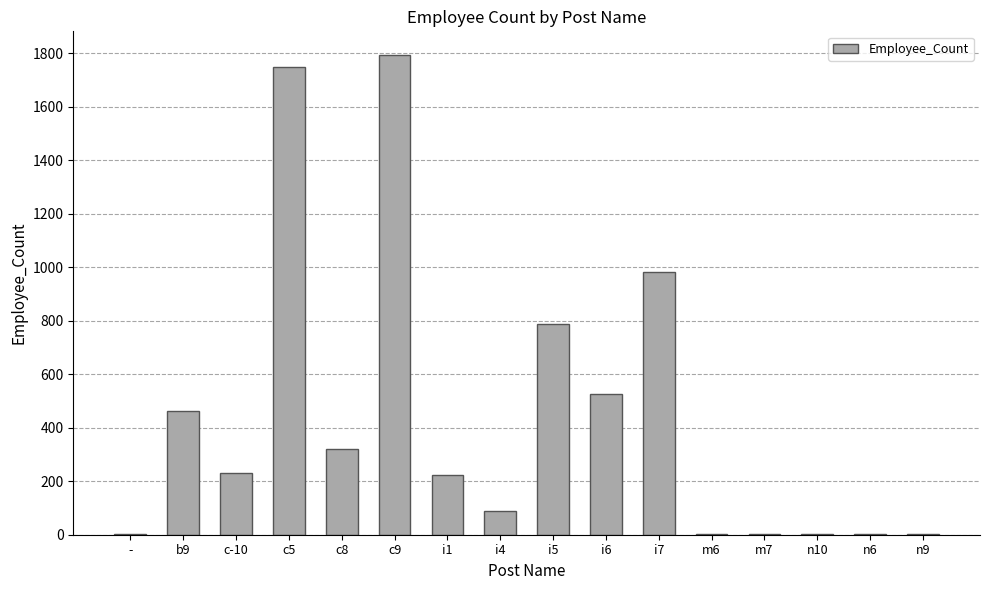

At which label is the value closest to 896?

i7